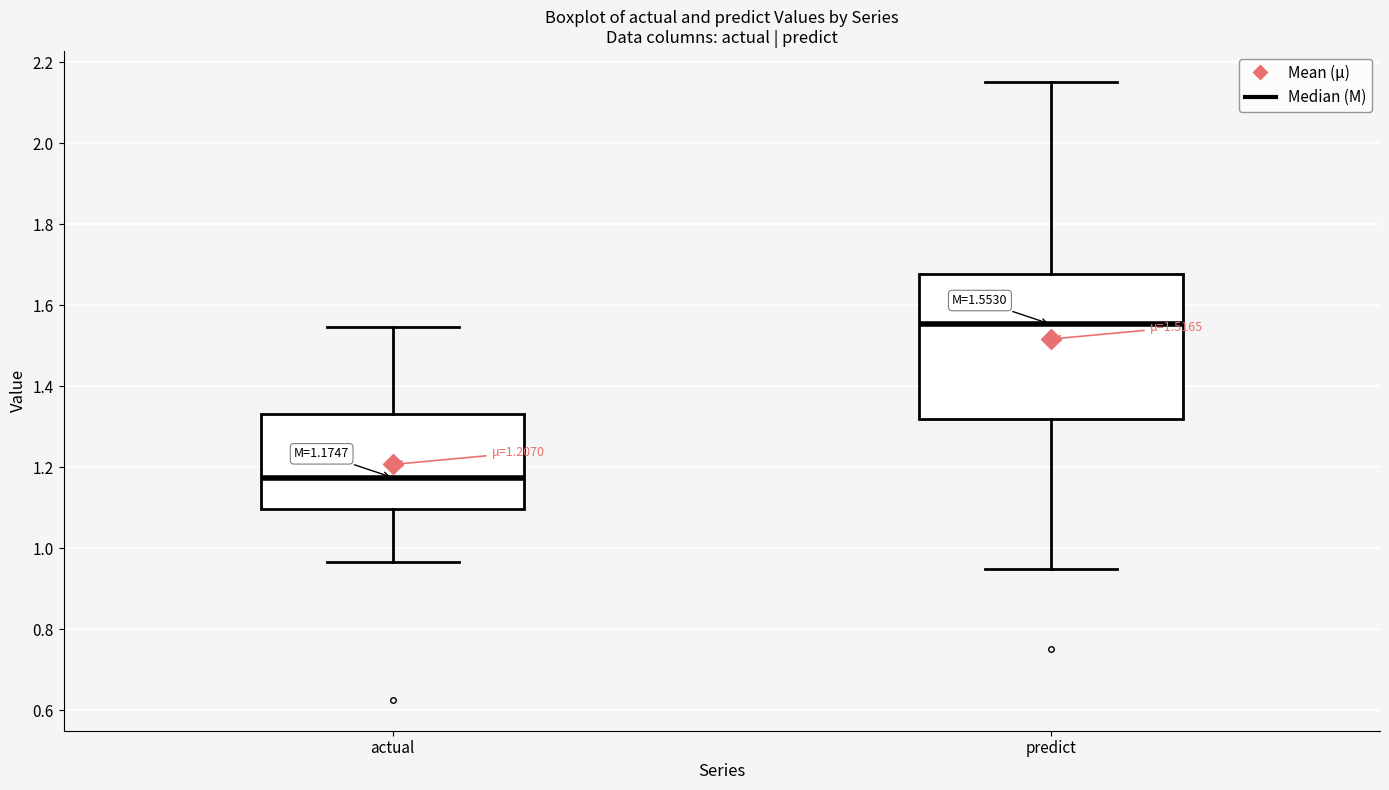

Which box has the highest median line?

predict